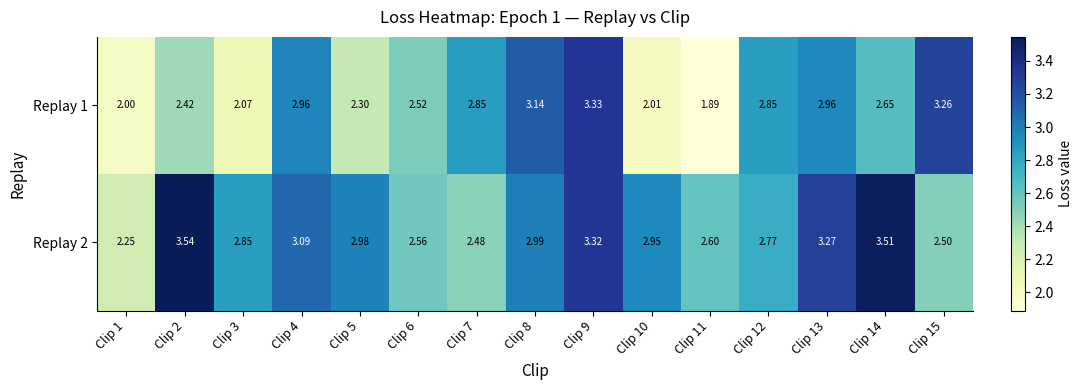

Is the value of Replay 2 at Clip 11 greater than the value of Replay 1 at Clip 14?

No